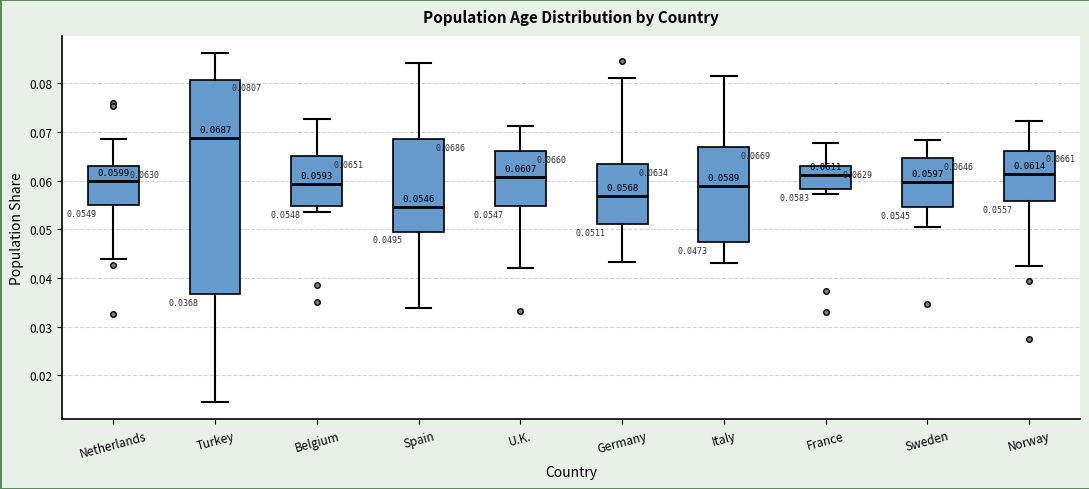

Comparing the boxes themselves (not the whiskers), which one is the tallest?

Turkey